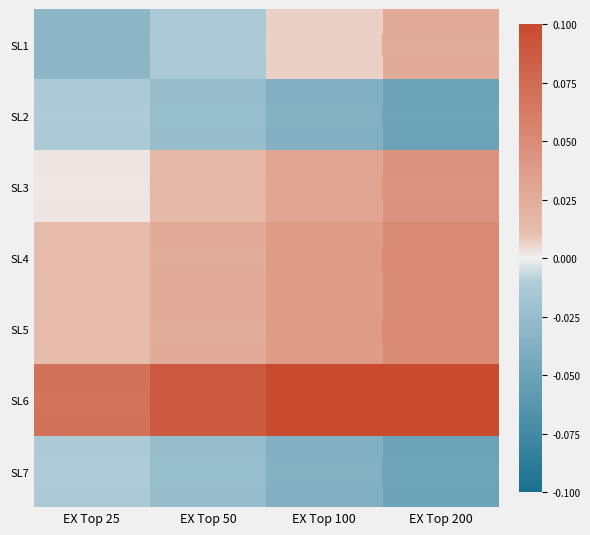

Which label corresponds to the smallest value in the chart?

EX Top 200